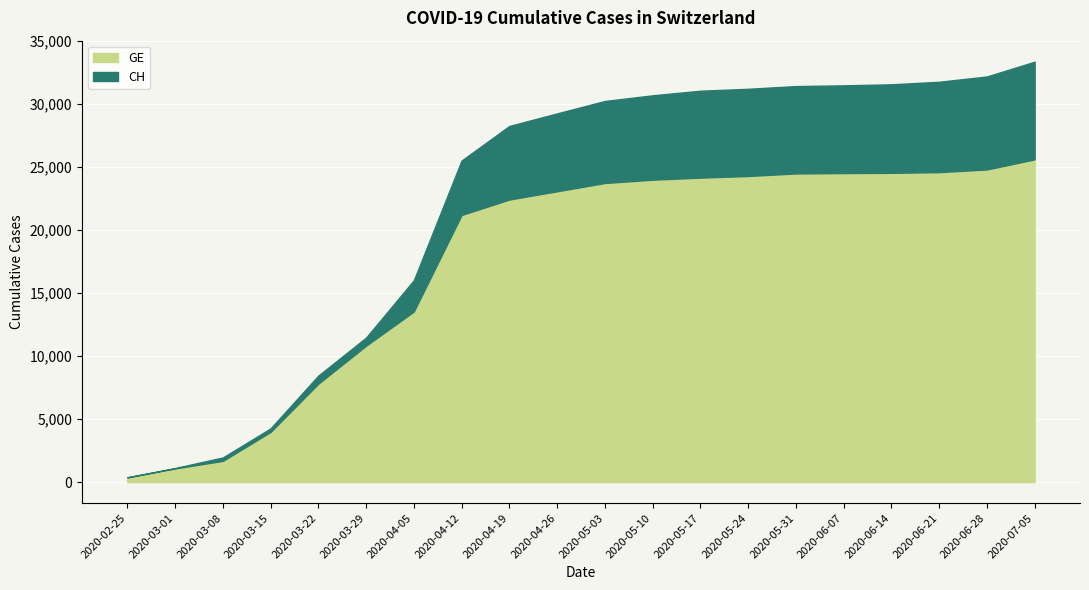

True or false: GE has more than 0 points higher than both neighbors.

False